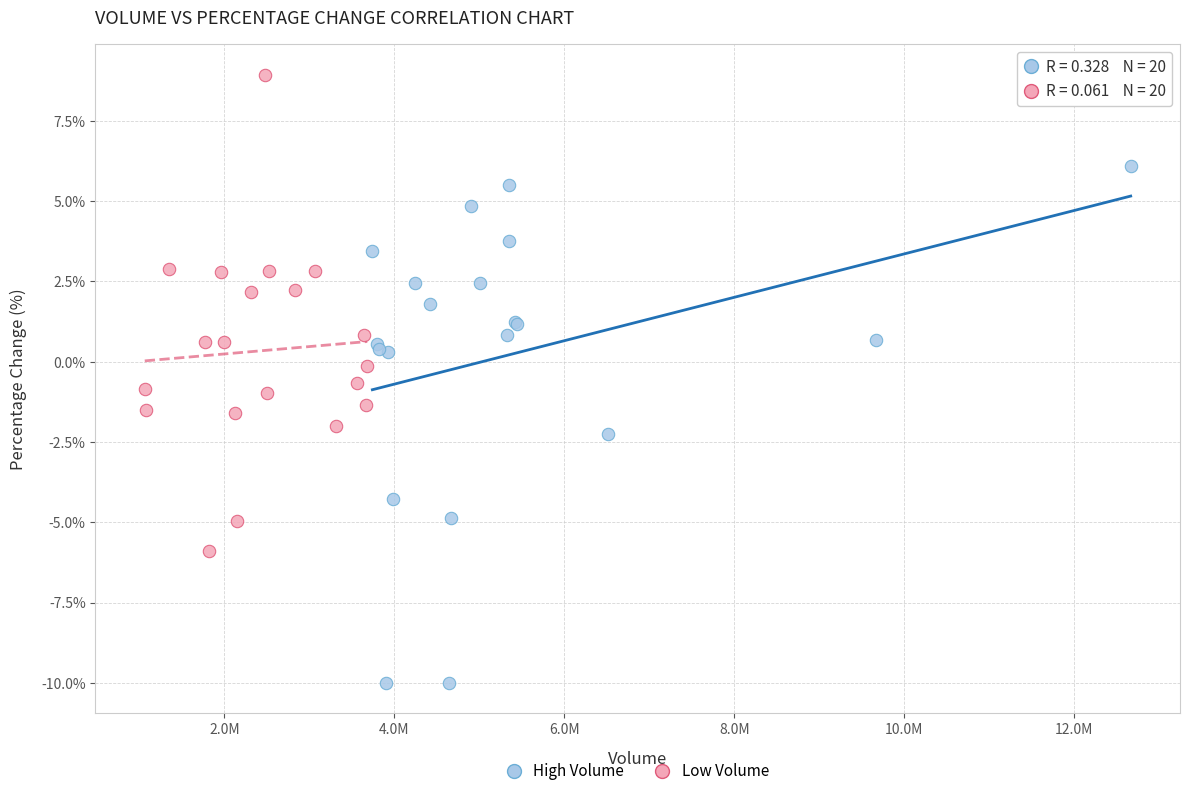

Which series contains the lowest Y value?

High Volume